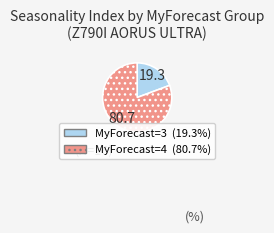

Is there any slice that represents more than half of the pie?

Yes